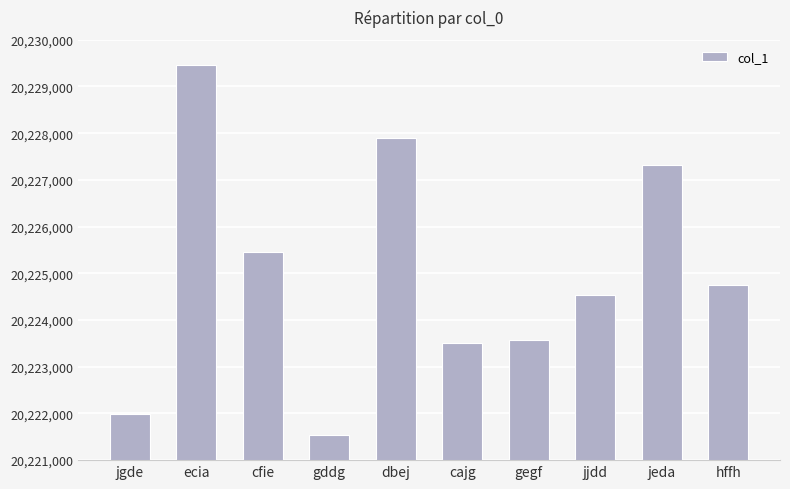

How many categories are shown in the chart?

10